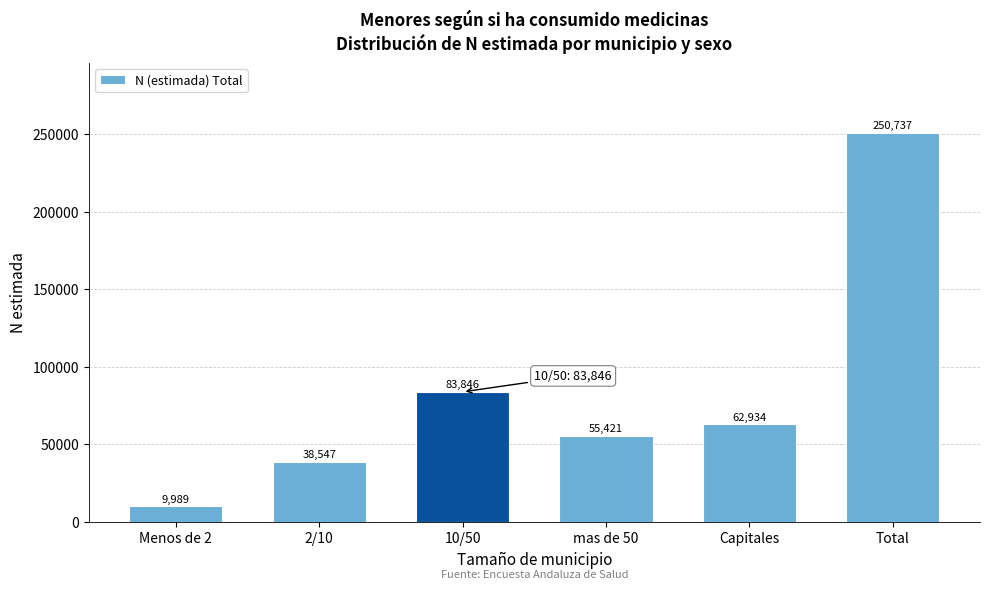

Reading left to right, transcribe all the data shown in this chart.

9989	38547	83846	55421	62934	250737